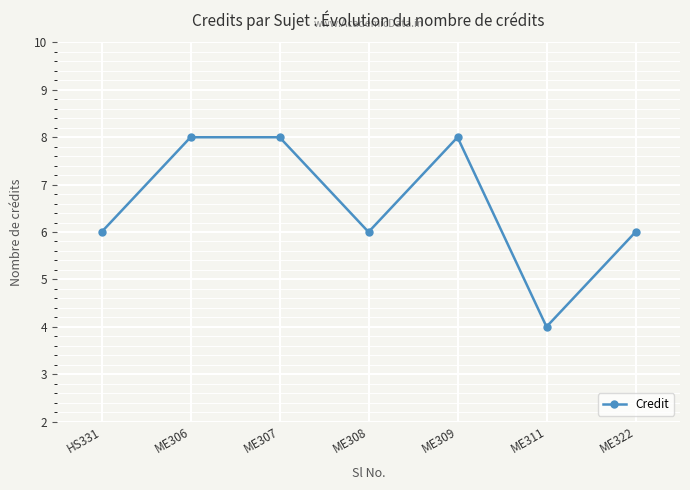

What is the label of the 7th point from the left?

ME322